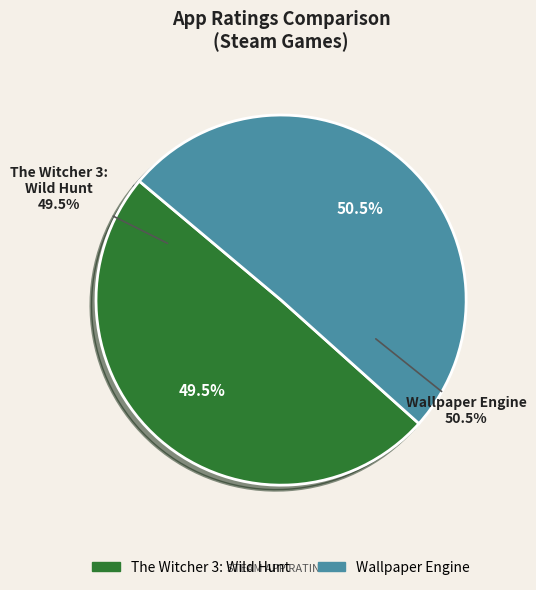

Which slice is the largest?

Wallpaper Engine